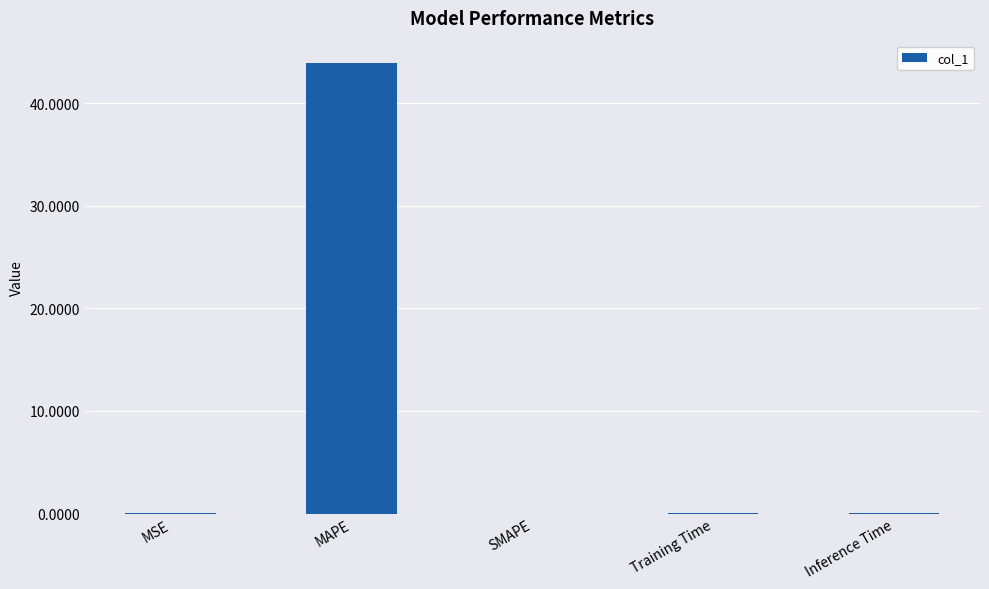

Which category has the highest value across all series?

MAPE